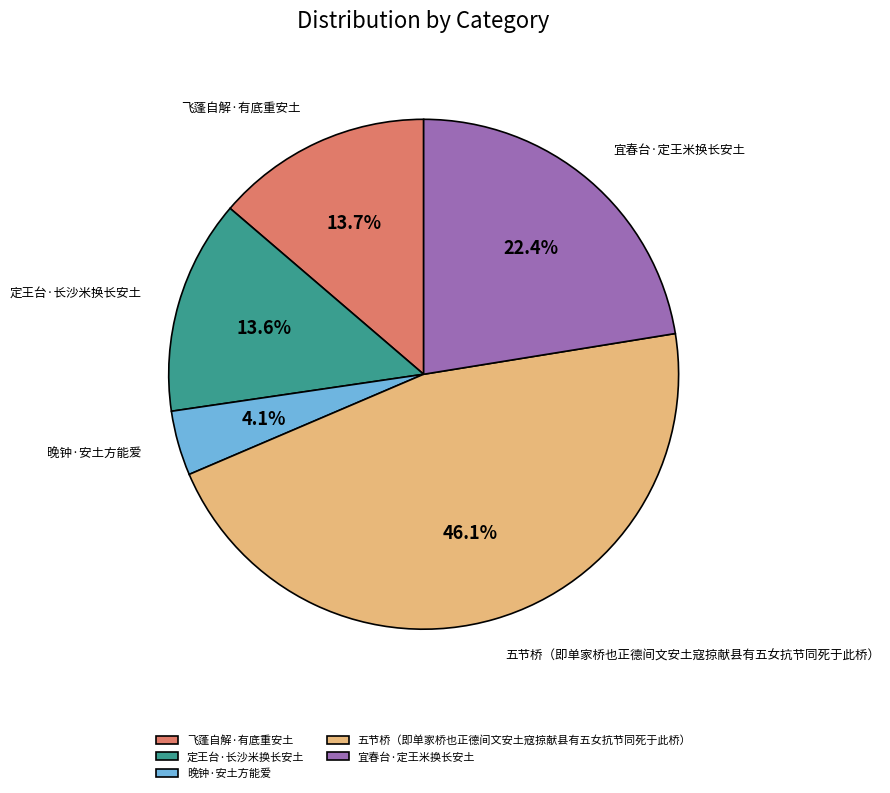

What is the smallest slice in the pie chart?

晚钟·安土方能爱